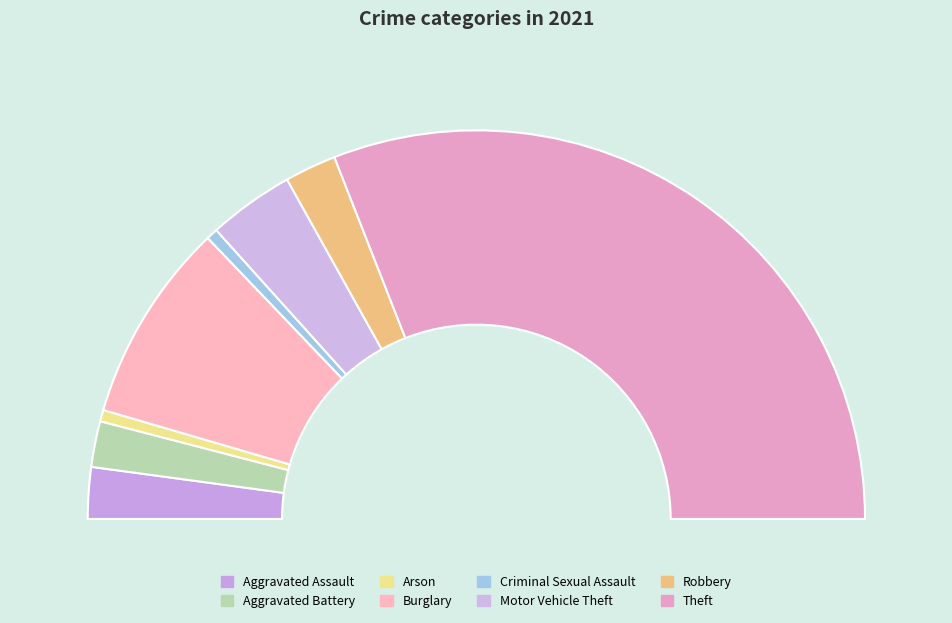

How many slices are in this pie chart?

8